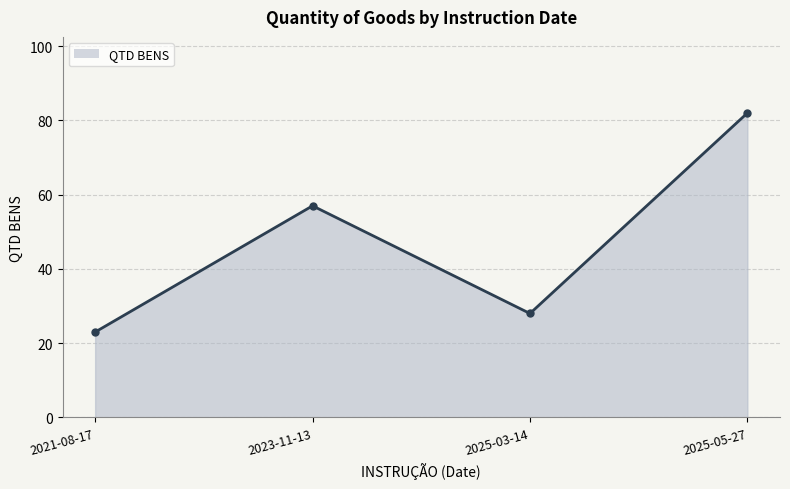

What is the difference between the values at 2025-05-27 and 2021-08-17?

59